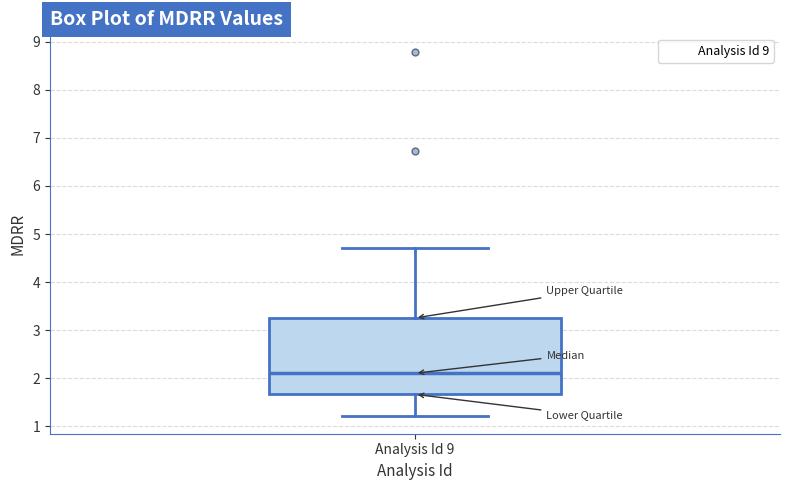

Where does the lower whisker of the box for Analysis Id 9 end on the y-axis? The values are not printed on the chart, so give them approximately, as read against the axis.

1.2